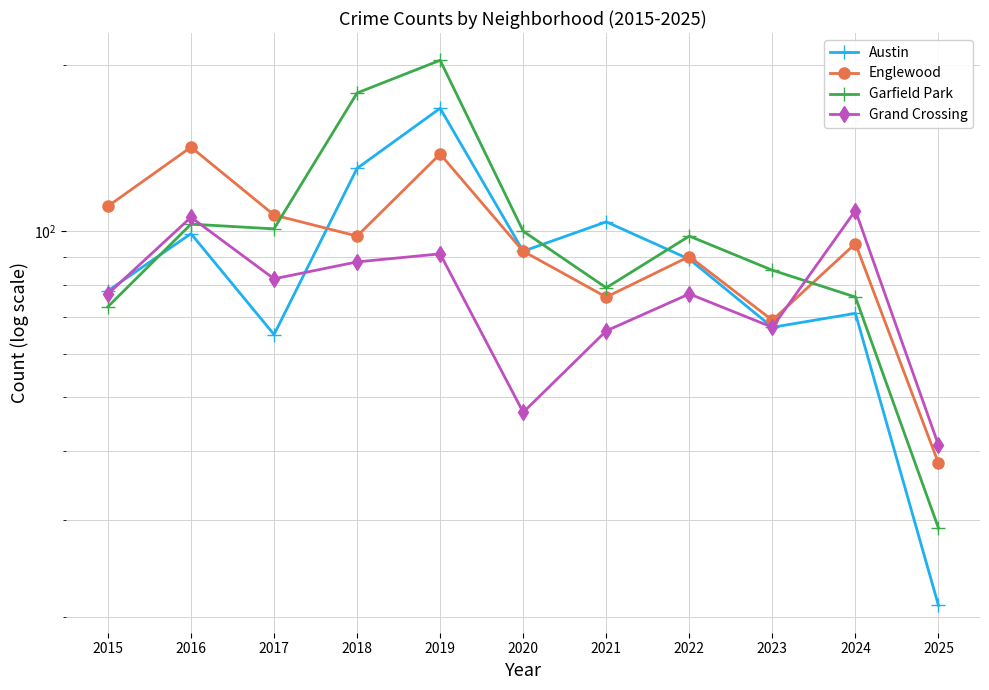

What is the sum of the Grand Crossing values at 2023 and 2016?

173